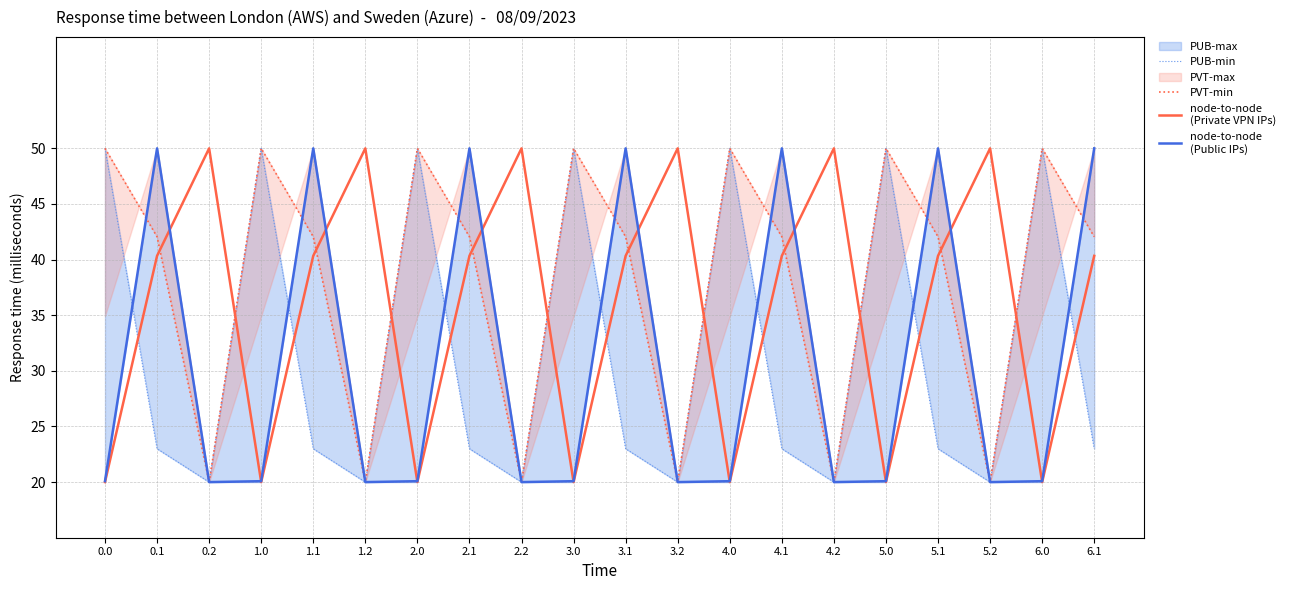

Is the value of PUB-min at 4.0 greater than the value of node-to-node
(Private VPN IPs) at 4.0?

Yes